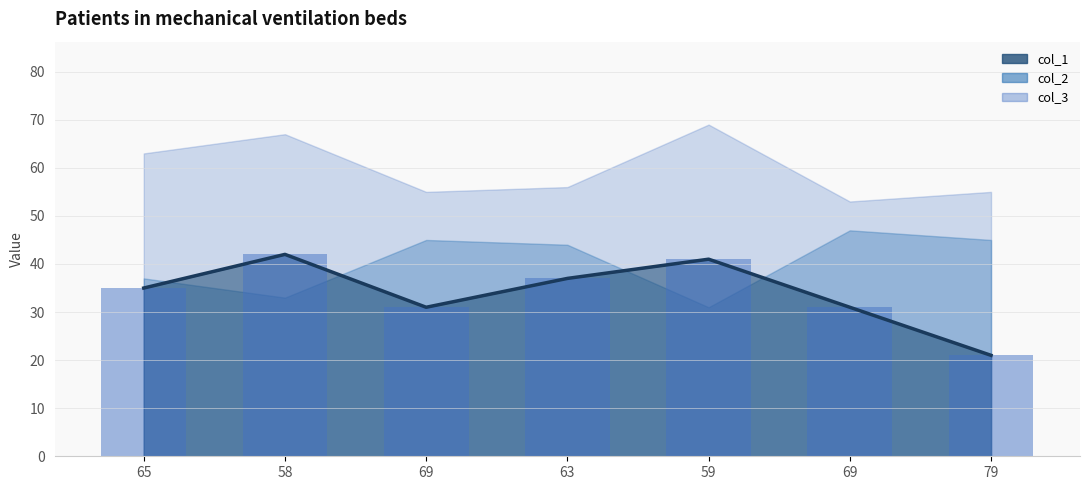

What is the smallest value displayed?

21